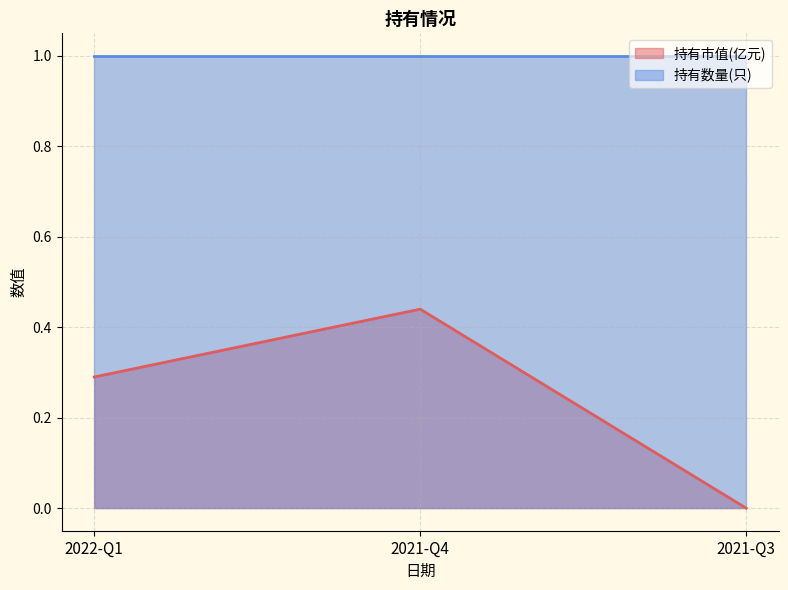

What is the average value?

0.2